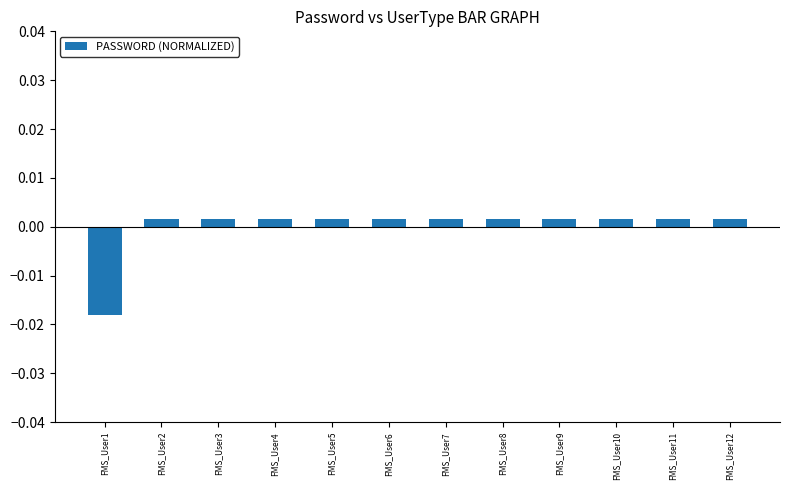

At which label does the data first exceed 0?

FMS_User2